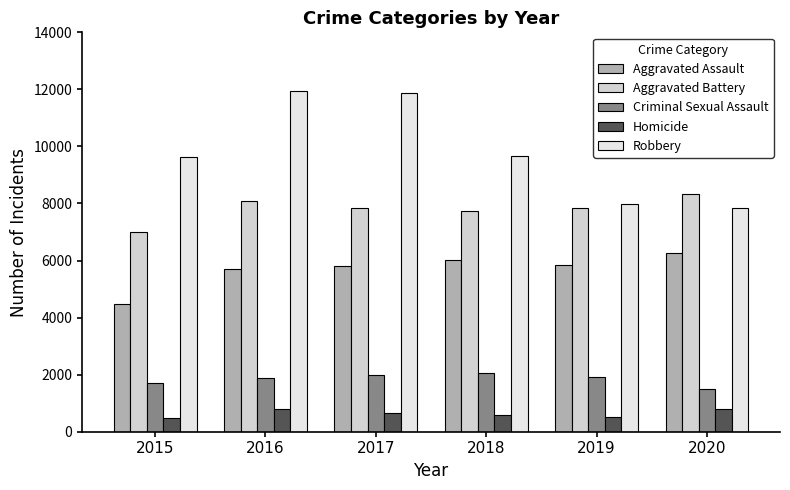

Which series has the largest total across all categories?

Robbery